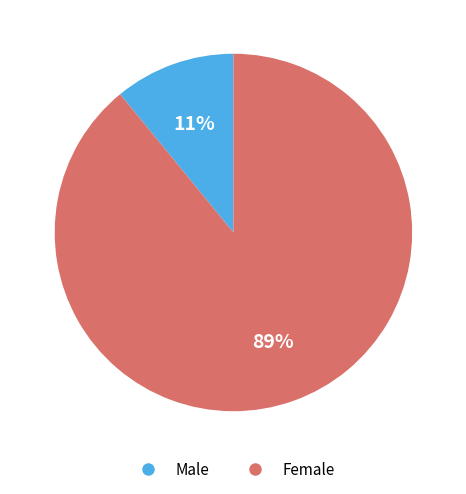

Is there a majority slice in this chart?

Yes